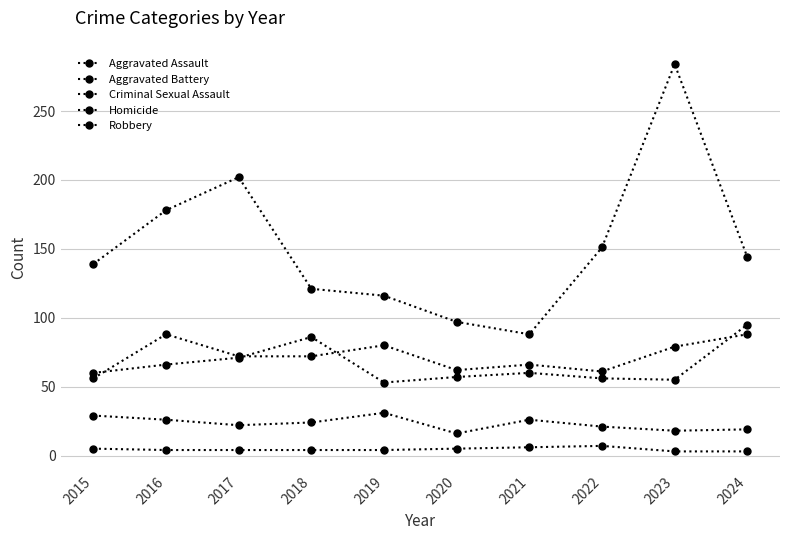

True or false: Aggravated Battery has more than 2 points higher than both neighbors.

False